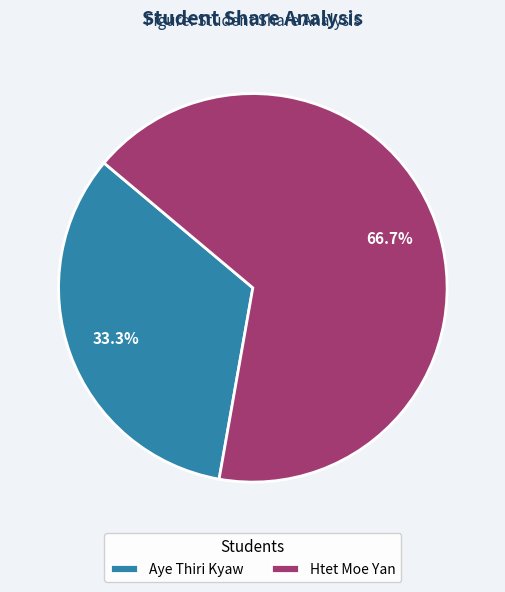

Which category has the biggest portion of the pie?

Htet Moe Yan